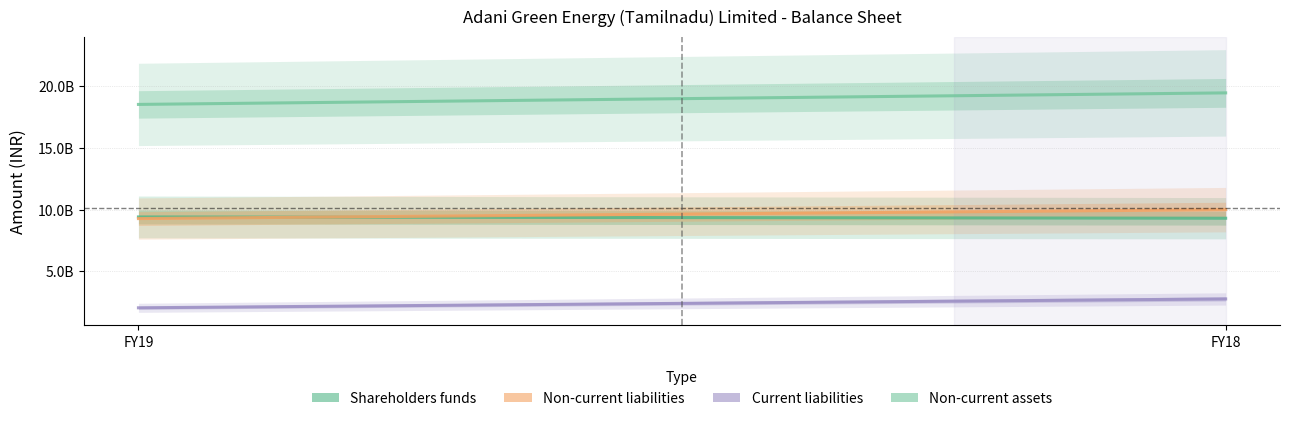

True or false: Shareholders funds has a value of 13437965017 at FY18.

False